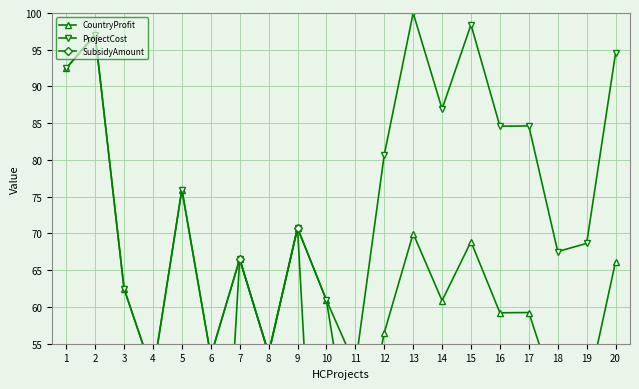

Is it true that CountryProfit equals 26.3 at 7?

False